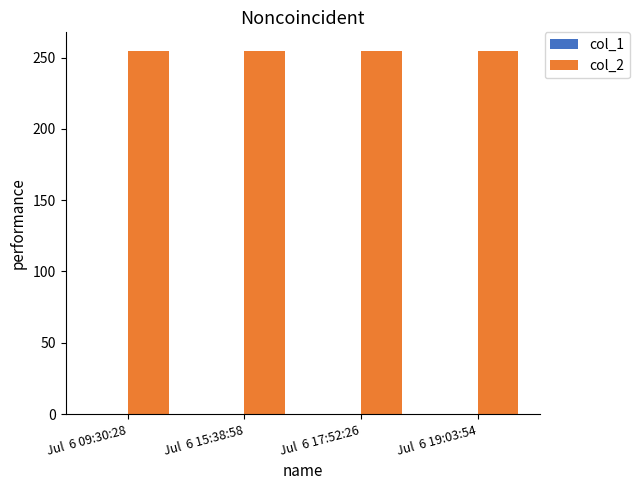

What is the spread (max minus min) of values at Jul  6 19:03:54?

255